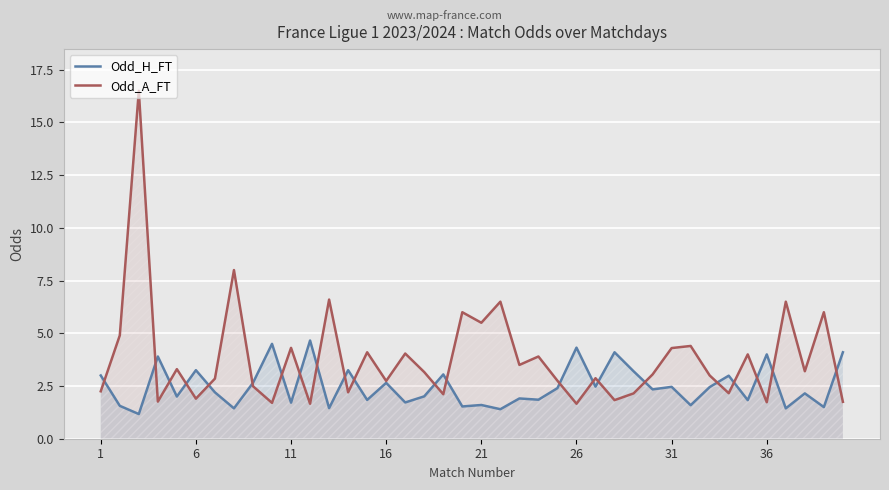

Rank the series by their average value, from highest to lowest.

Odd_A_FT, Odd_H_FT